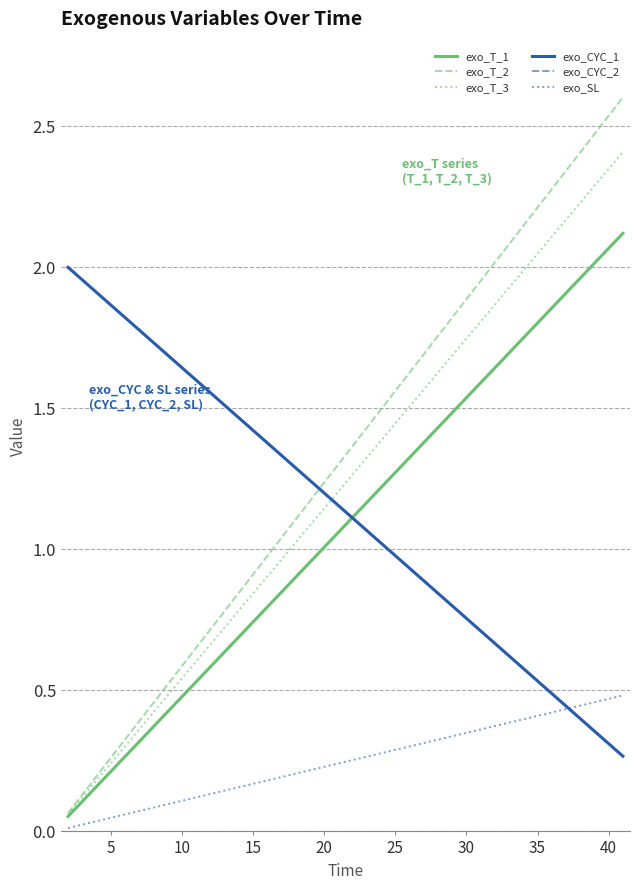

Reading right to left, extract all data points from this chart.

exo_T_1: 2.1	2.1	2.0	2.0	1.9	1.9	1.8	1.7	1.7	1.6	1.6	1.5	1.5	1.4	1.4	1.3	1.3	1.2	1.2	1.1	1.1	1.0	1.0	0.9	0.8	0.8	0.7	0.7	0.6	0.6	0.5	0.5	0.4	0.4	0.3	0.3	0.2	0.2	0.1	0.1
exo_T_2: 2.6	2.5	2.5	2.4	2.3	2.3	2.2	2.1	2.1	2.0	2.0	1.9	1.8	1.8	1.7	1.6	1.6	1.5	1.4	1.4	1.3	1.2	1.2	1.1	1.0	1.0	0.9	0.8	0.8	0.7	0.7	0.6	0.5	0.5	0.4	0.3	0.3	0.2	0.1	0.1
exo_T_3: 2.4	2.3	2.3	2.2	2.2	2.1	2.0	2.0	1.9	1.9	1.8	1.7	1.7	1.6	1.6	1.5	1.4	1.4	1.3	1.3	1.2	1.1	1.1	1.0	1.0	0.9	0.8	0.8	0.7	0.7	0.6	0.5	0.5	0.4	0.4	0.3	0.2	0.2	0.1	0.1
exo_CYC_1: 0.3	0.3	0.4	0.4	0.4	0.5	0.5	0.6	0.6	0.7	0.7	0.8	0.8	0.8	0.9	0.9	1.0	1.0	1.1	1.1	1.2	1.2	1.2	1.3	1.3	1.4	1.4	1.5	1.5	1.6	1.6	1.6	1.7	1.7	1.8	1.8	1.9	1.9	2.0	2.0
exo_CYC_2: 0.3	0.3	0.4	0.4	0.4	0.5	0.5	0.6	0.6	0.7	0.7	0.8	0.8	0.8	0.9	0.9	1.0	1.0	1.1	1.1	1.2	1.2	1.2	1.3	1.3	1.4	1.4	1.5	1.5	1.6	1.6	1.6	1.7	1.7	1.8	1.8	1.9	1.9	2.0	2.0
exo_SL: 0.5	0.5	0.5	0.4	0.4	0.4	0.4	0.4	0.4	0.4	0.4	0.3	0.3	0.3	0.3	0.3	0.3	0.3	0.3	0.3	0.2	0.2	0.2	0.2	0.2	0.2	0.2	0.2	0.1	0.1	0.1	0.1	0.1	0.1	0.1	0.1	0.0	0.0	0.0	0.0